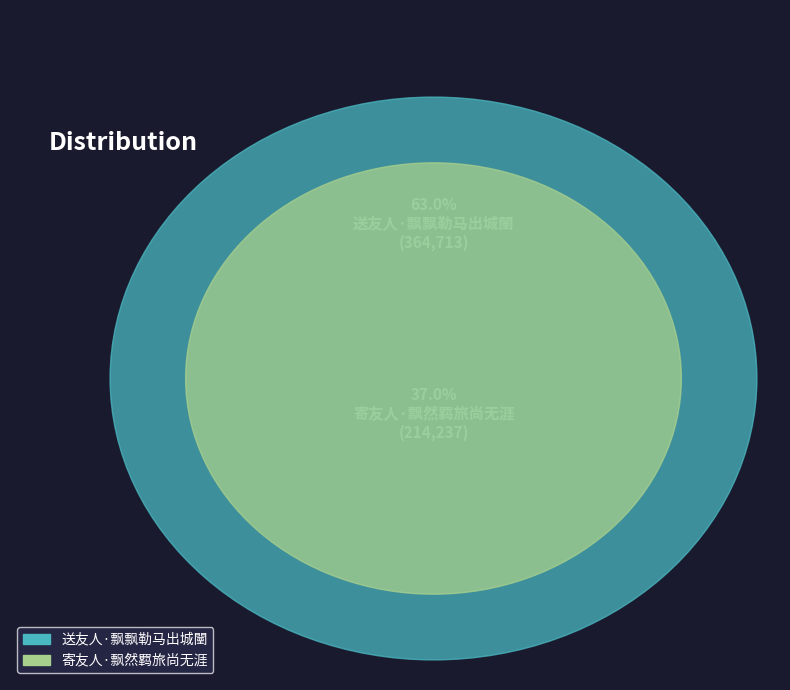

Rank the categories by value from lowest to highest.

寄友人·飘然羁旅尚无涯, 送友人·飘飘勒马出城闉